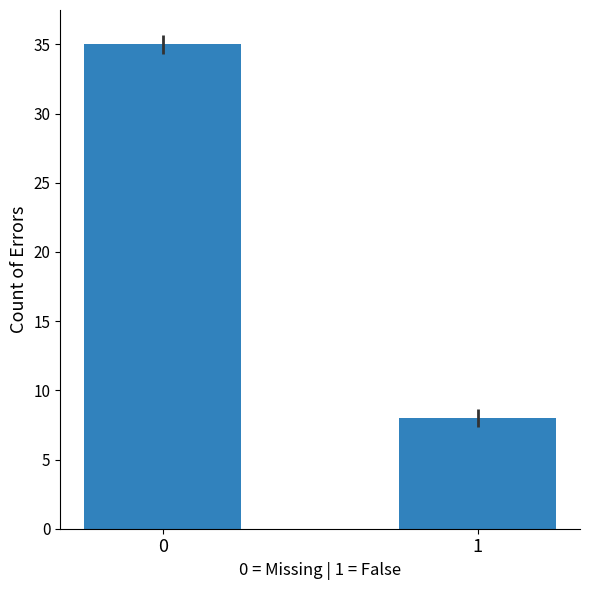

What is the difference between the maximum and minimum values?

27